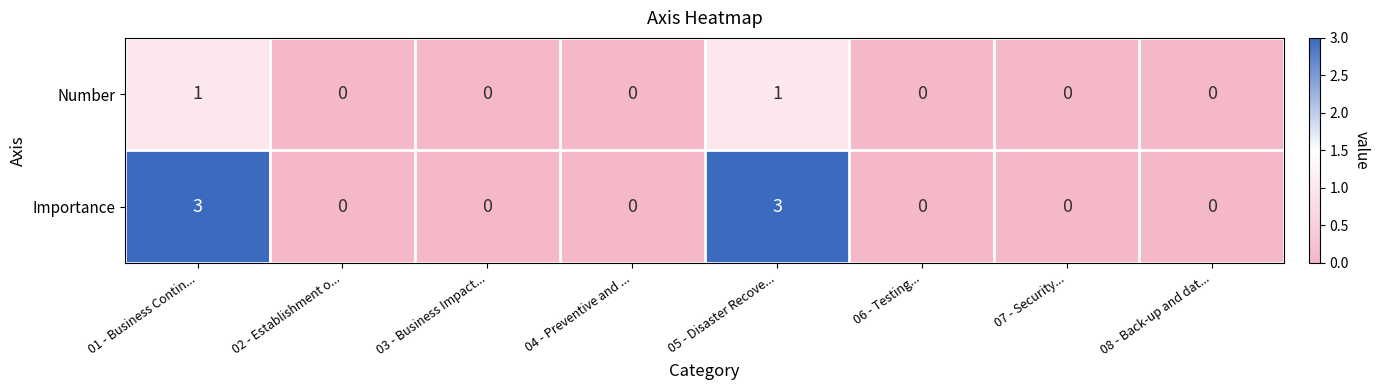

Which series has the widest spread of values?

Importance